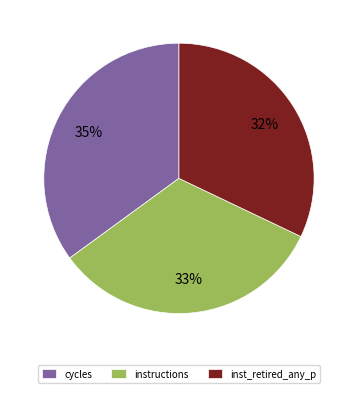

To the nearest percent, what portion does instructions represent?

33%